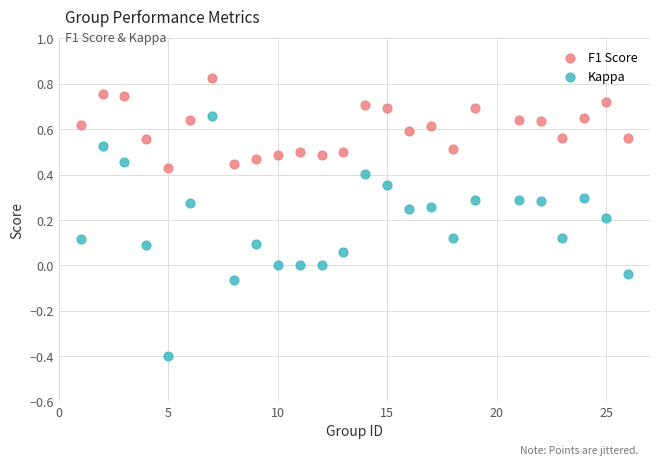

What is the X range (max minus min) for the scatter plot?

25.0